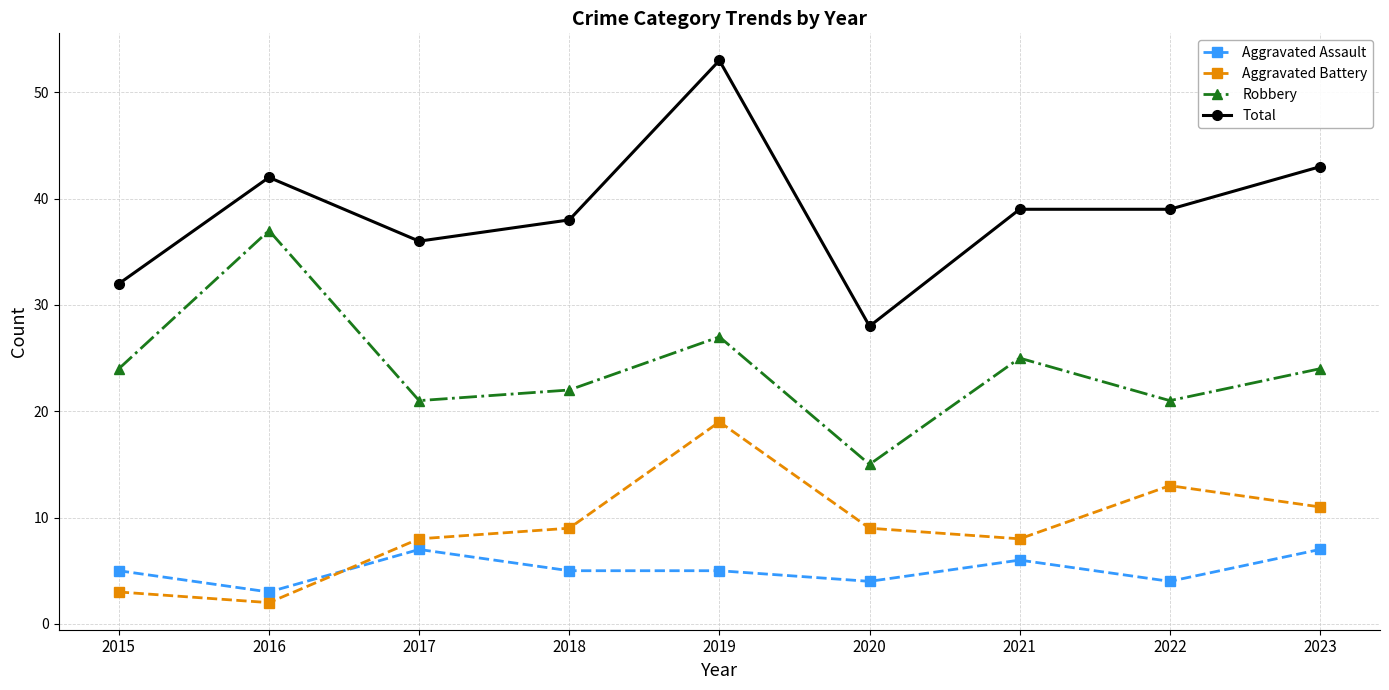

How many data points in Robbery are less than 24?

4